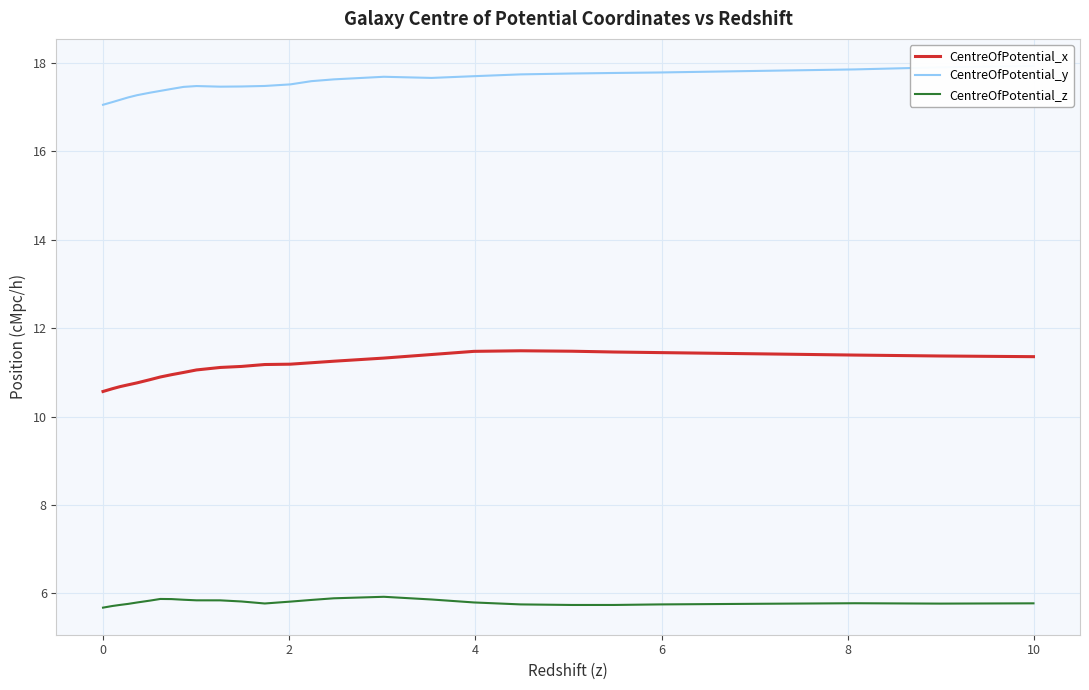

What is the highest value of the CentreOfPotential_z series?

5.9